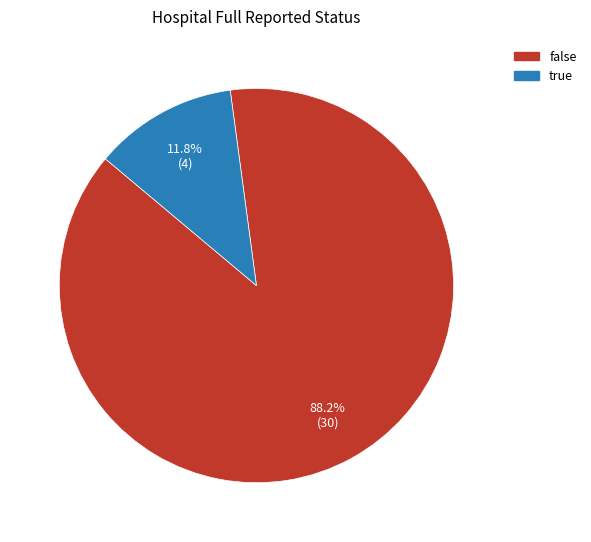

Rank the categories by value from lowest to highest.

true, false